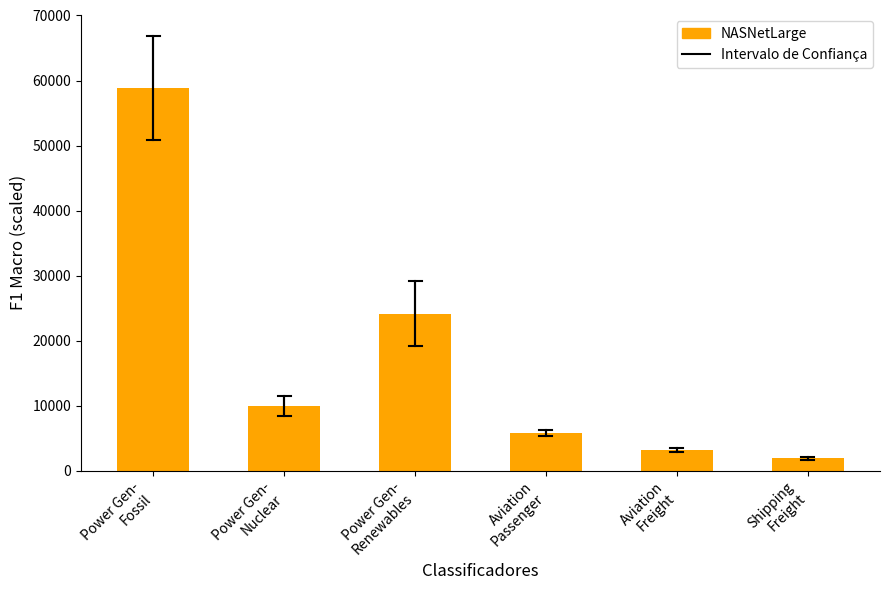

The value at Power Gen-
Nuclear is 9951.3. True or false?

True